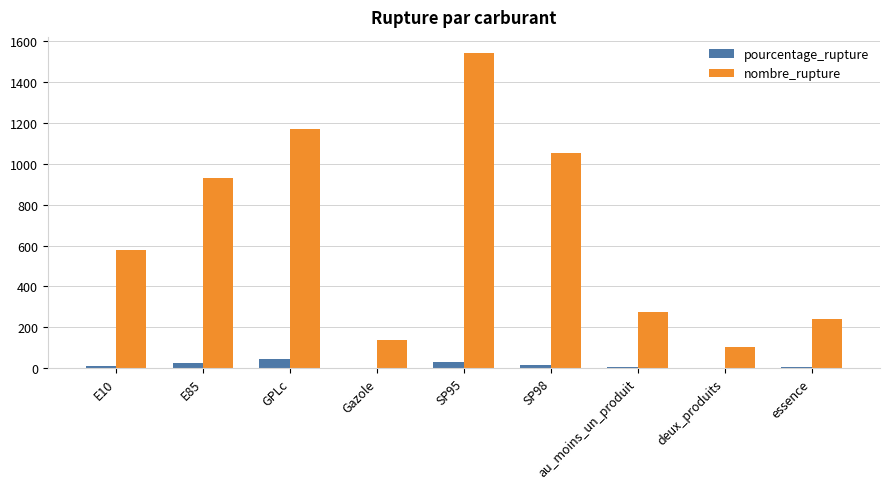

Is it true that nombre_rupture equals 204.7 at Gazole?

False